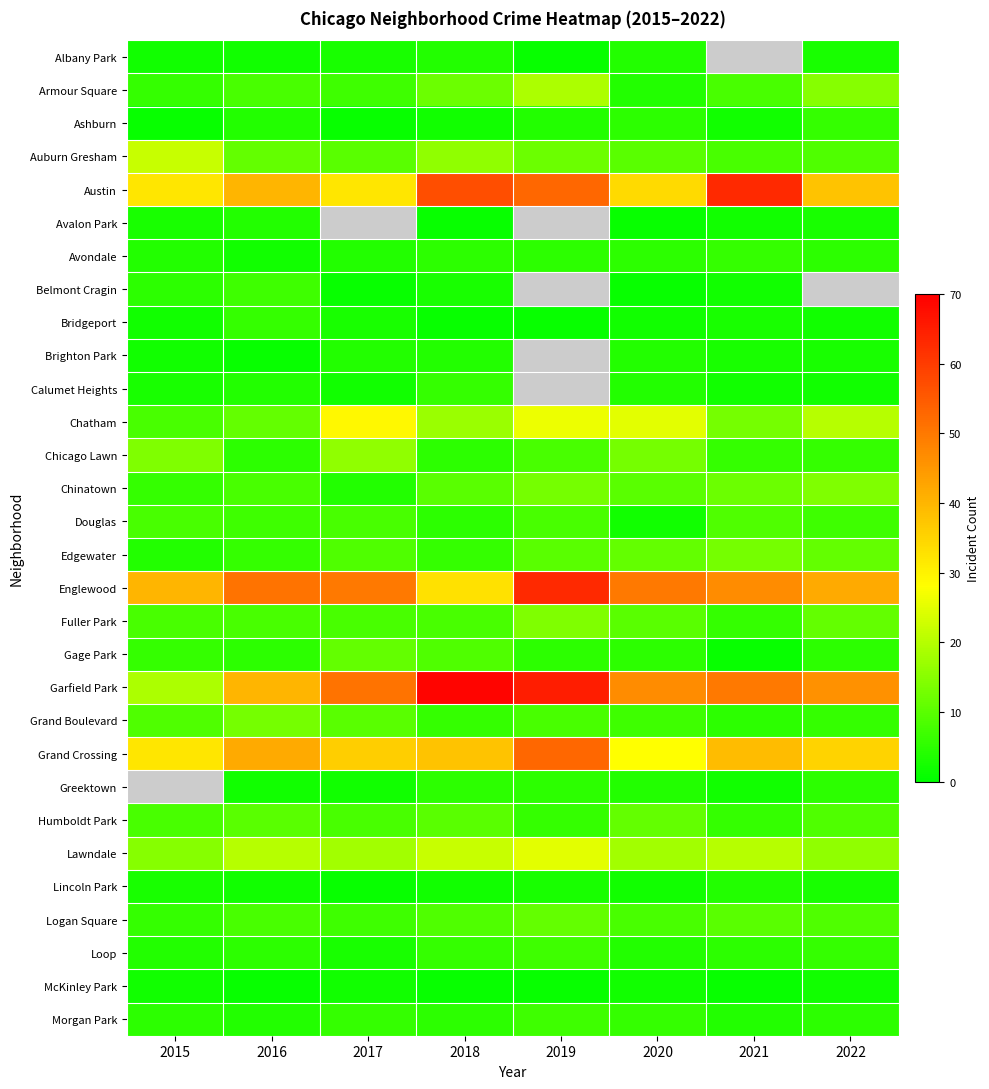

The Brighton Park series shows 3.0 at 2021. True or false?

True